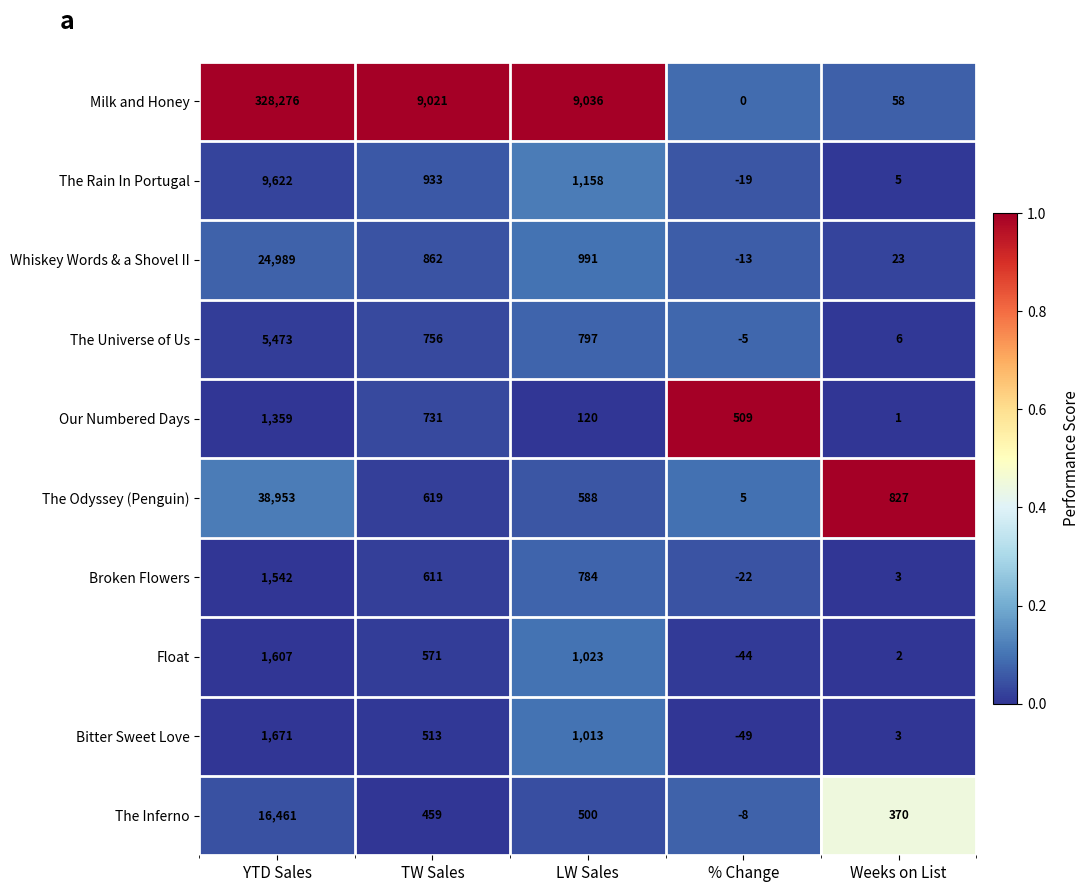

Rank the series by their maximum value, from lowest to highest.

Our Numbered Days, Broken Flowers, Float, Bitter Sweet Love, The Universe of Us, The Rain In Portugal, The Inferno, Whiskey Words & a Shovel II, The Odyssey (Penguin), Milk and Honey